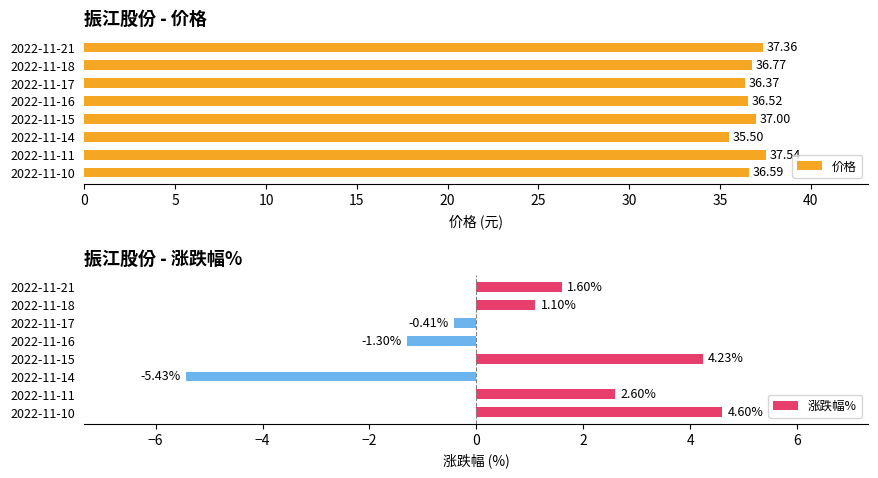

What is the highest value of the 价格 series?

37.5